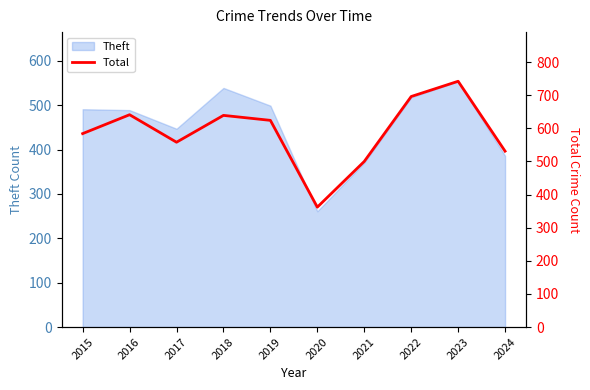

Rank the categories by value from highest to lowest.

2023, 2022, 2016, 2018, 2019, 2015, 2017, 2024, 2021, 2020